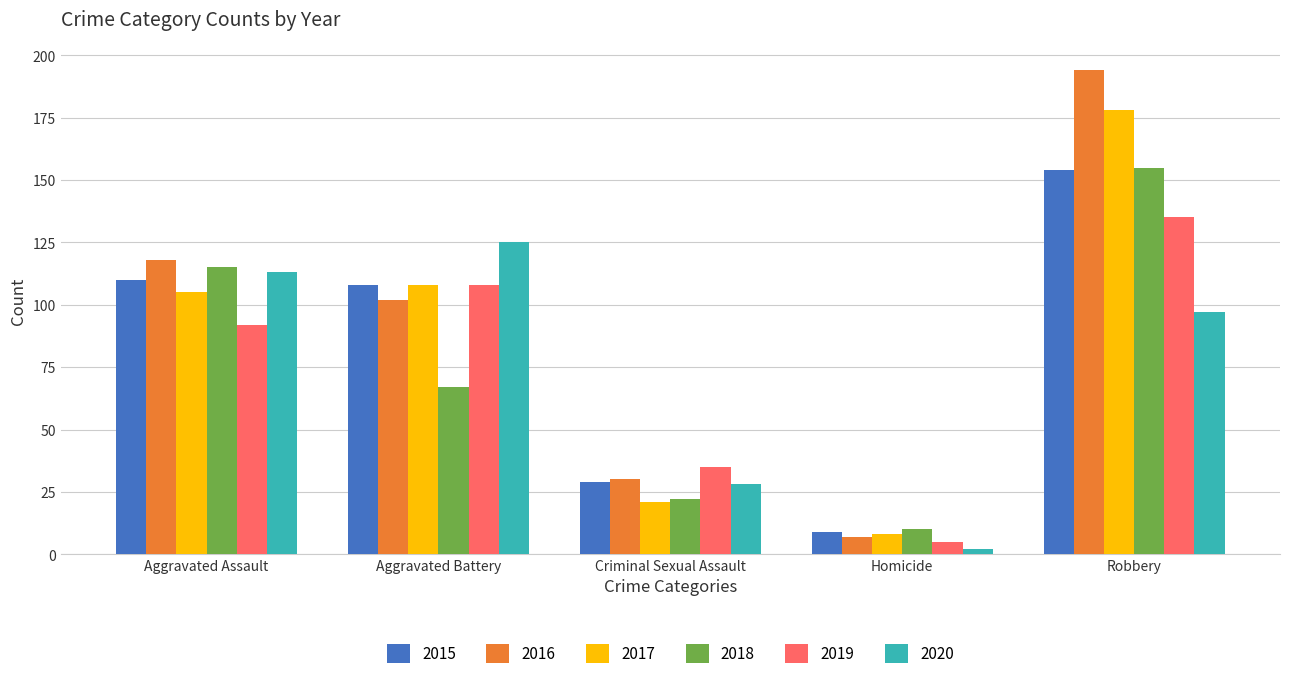

How many series are shown in this chart?

6